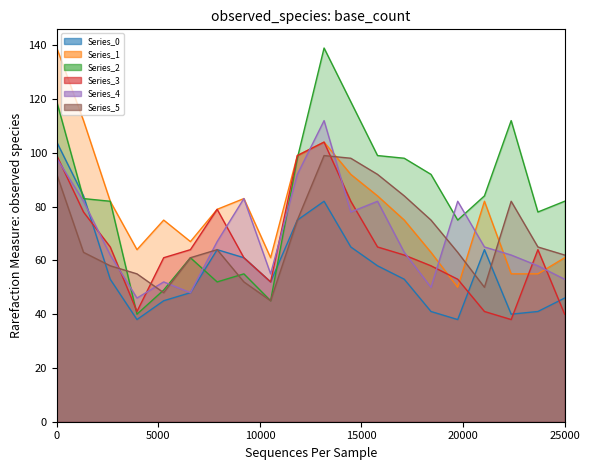

What is the average value of the Series_1 series?

79